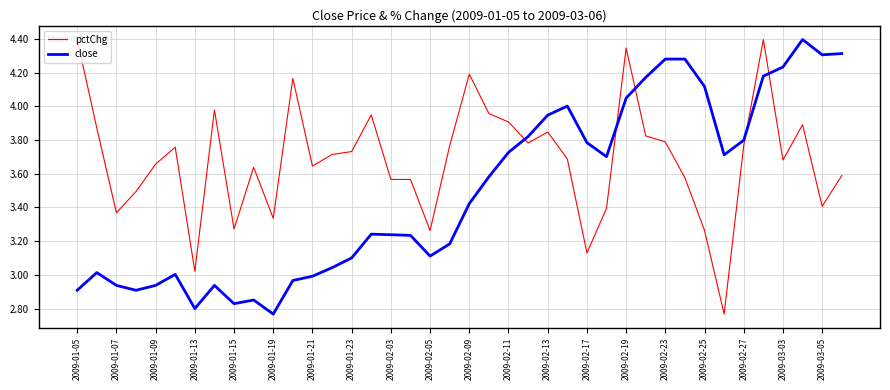

True or false: pctChg and close intersect in this chart.

True